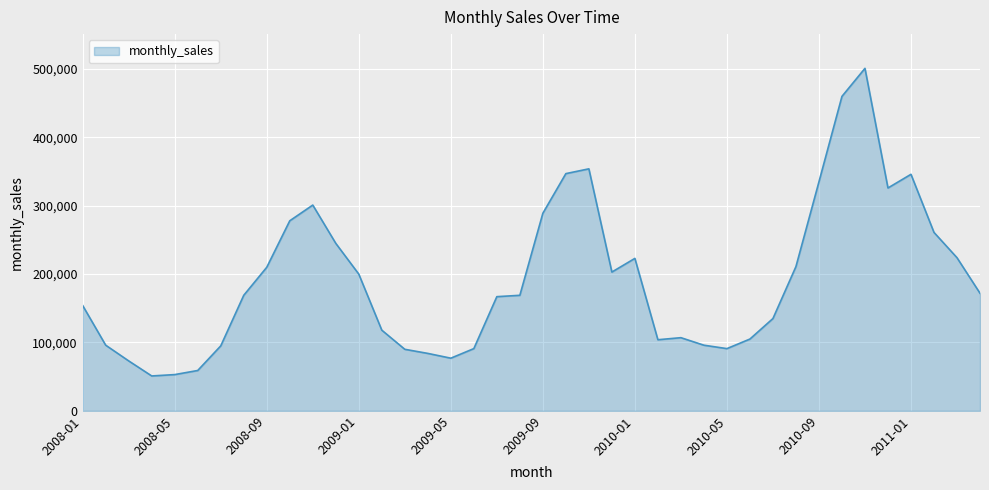

What is the maximum value shown in the chart?

501000